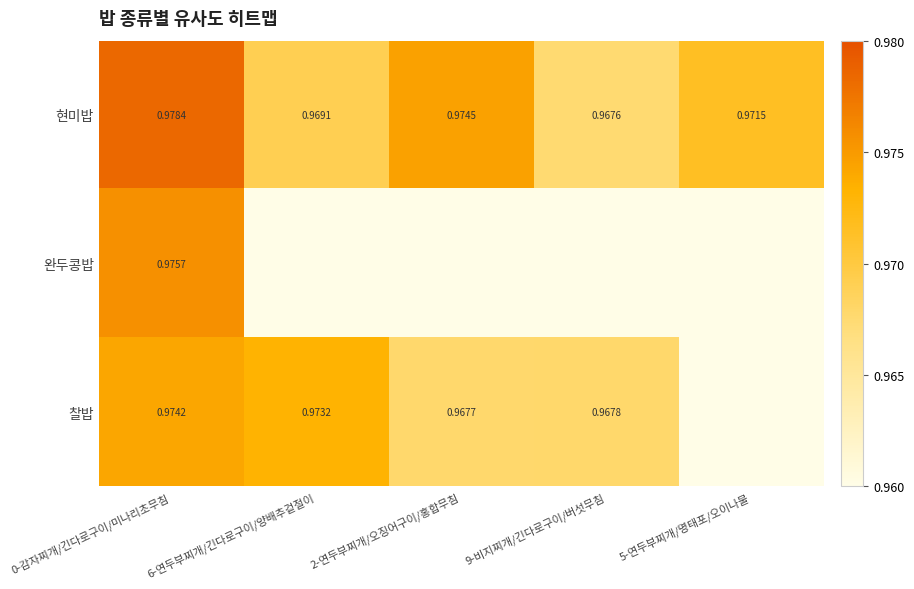

Which category has the highest value in the 찰밥 series?

0-감자찌개/긴다로구이/미나리초무침